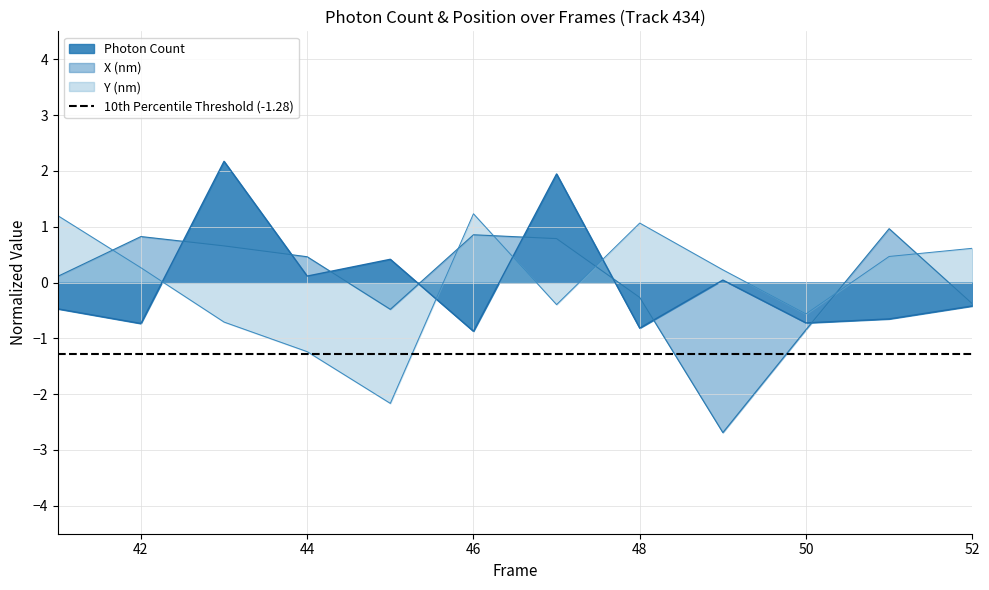

What is the total value across all series at 44?

-0.7